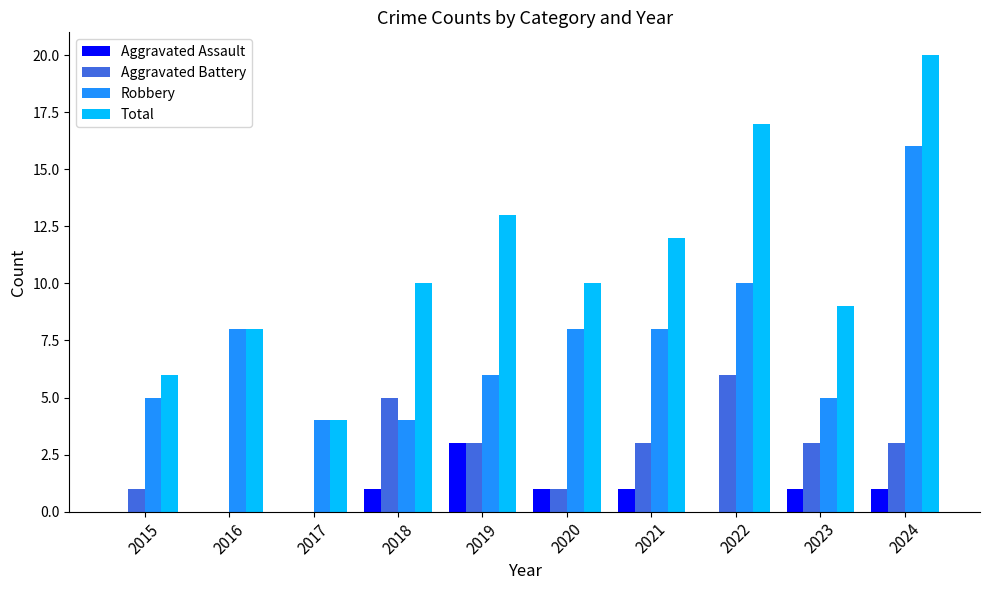

Which category has the highest value in the Total series?

2024